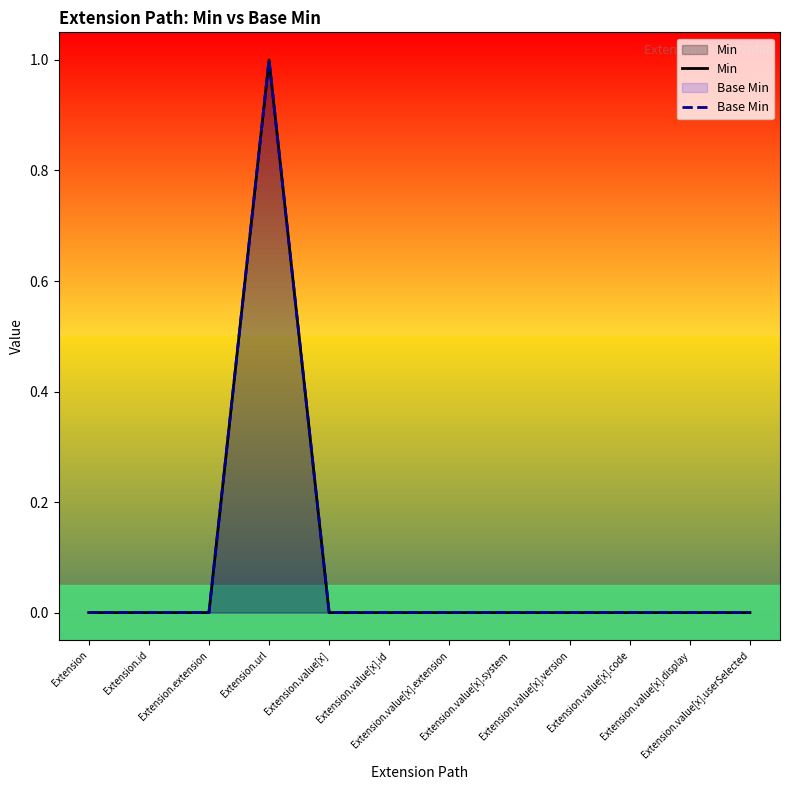

True or false: Min and Base Min intersect in this chart.

False